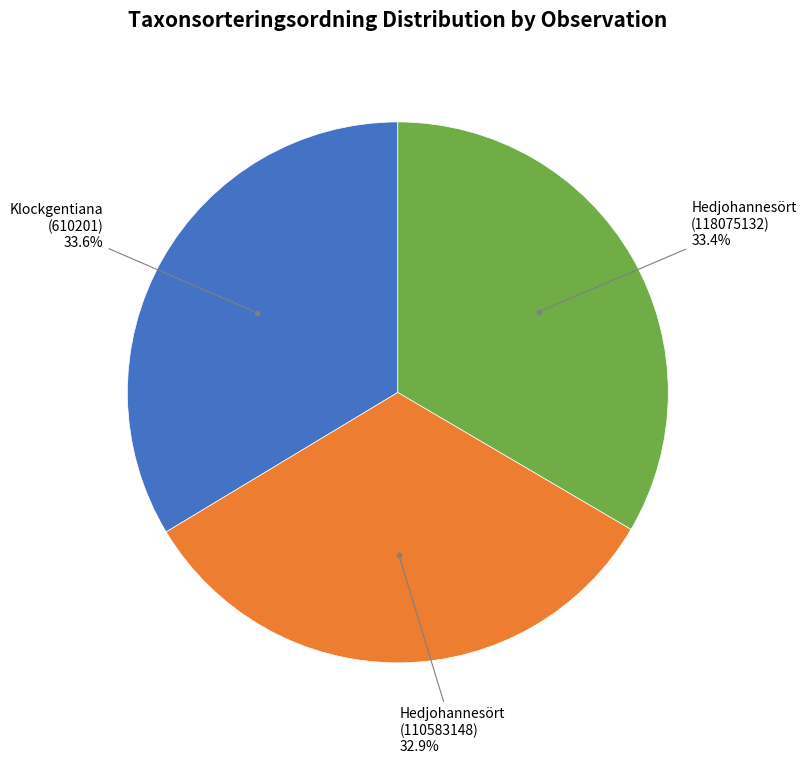

Does any single category account for the majority?

No